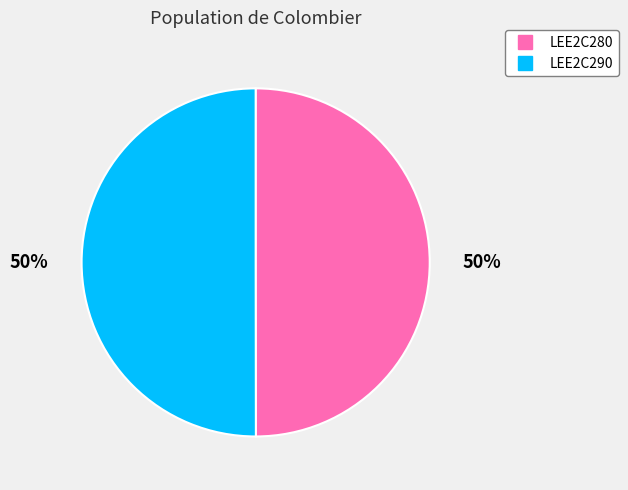

Approximately how many times larger is the value at LEE2C290 compared to LEE2C280?

1.0